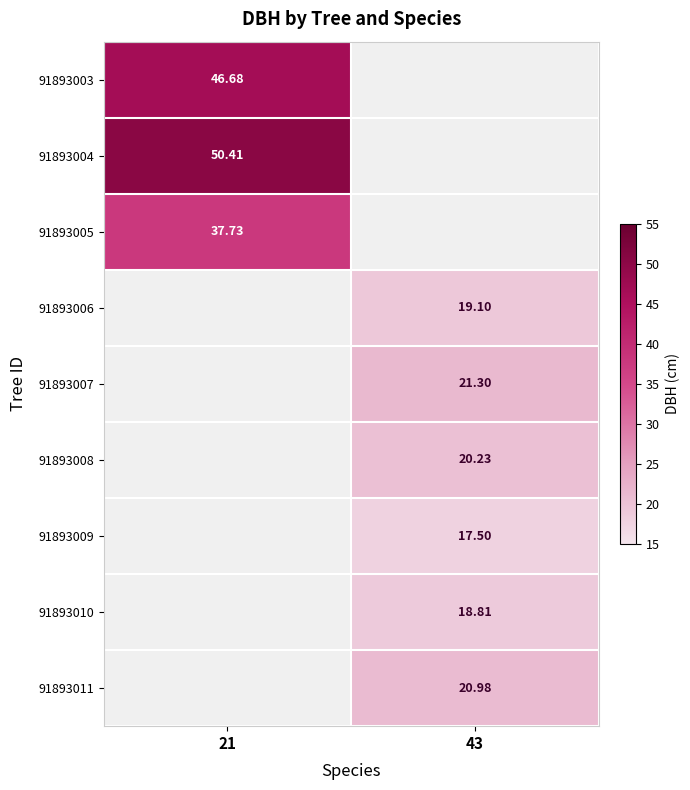

Is the value of 91893003 at 21 greater than the value of 91893005 at 43?

No